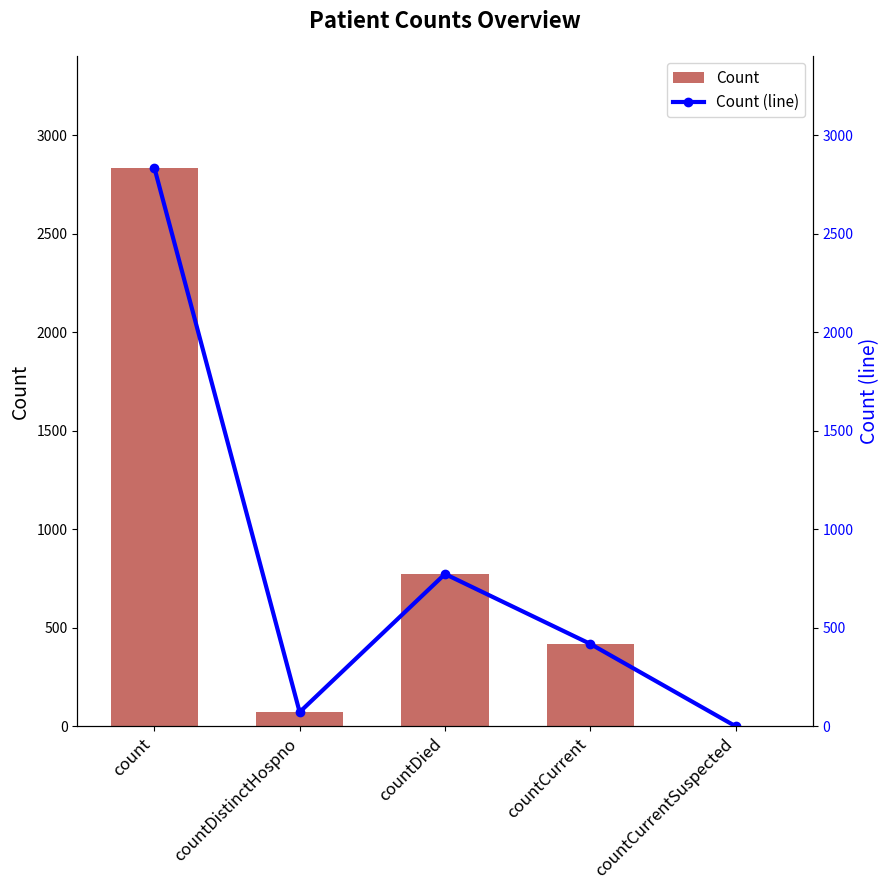

Which series has the largest total across all categories?

Count